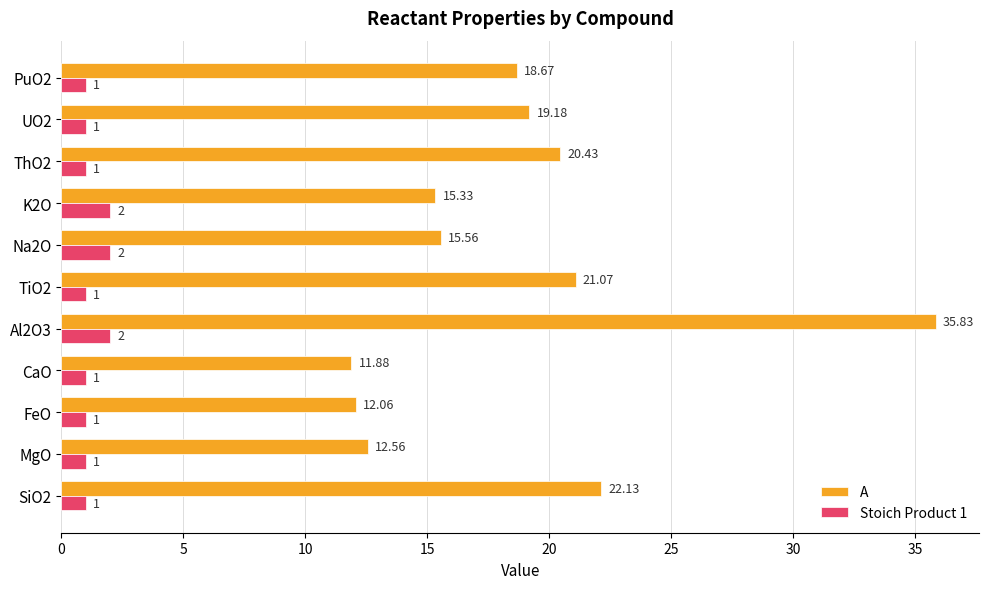

What is the average value of the A series?

18.6